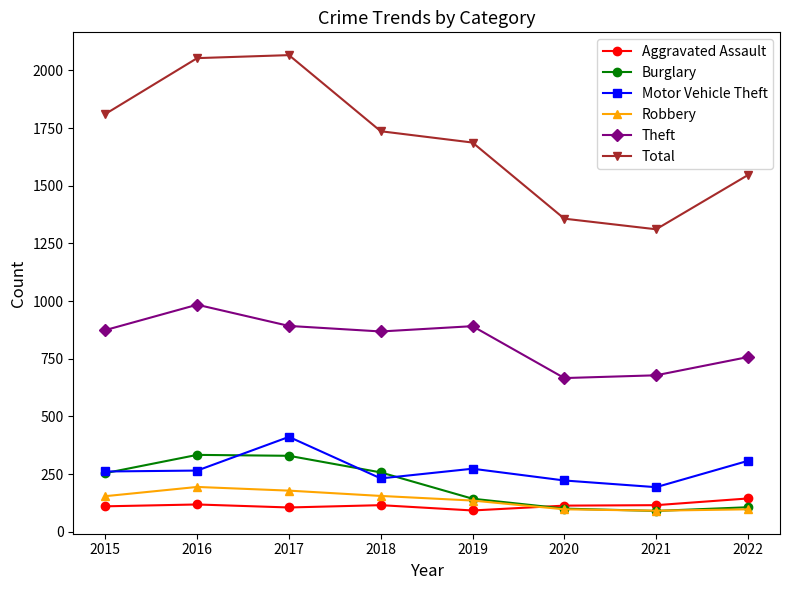

The value of Motor Vehicle Theft at 2022 is 307. True or false?

True